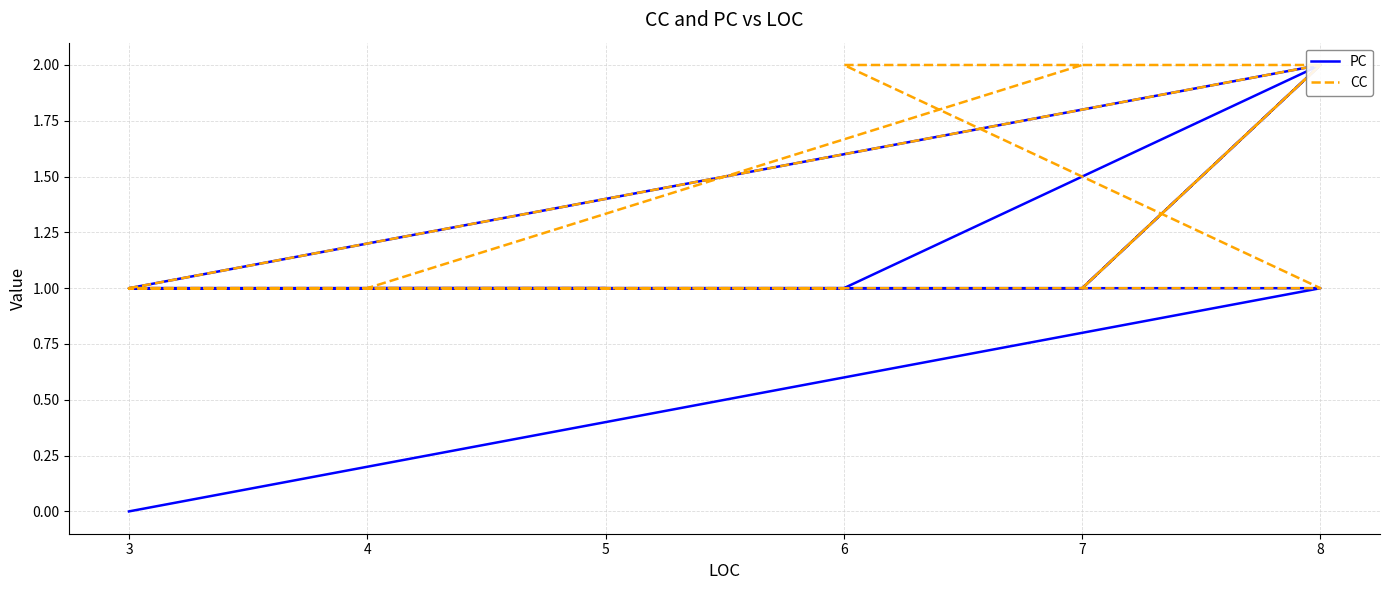

What is the difference between the highest and lowest values at 8?

1